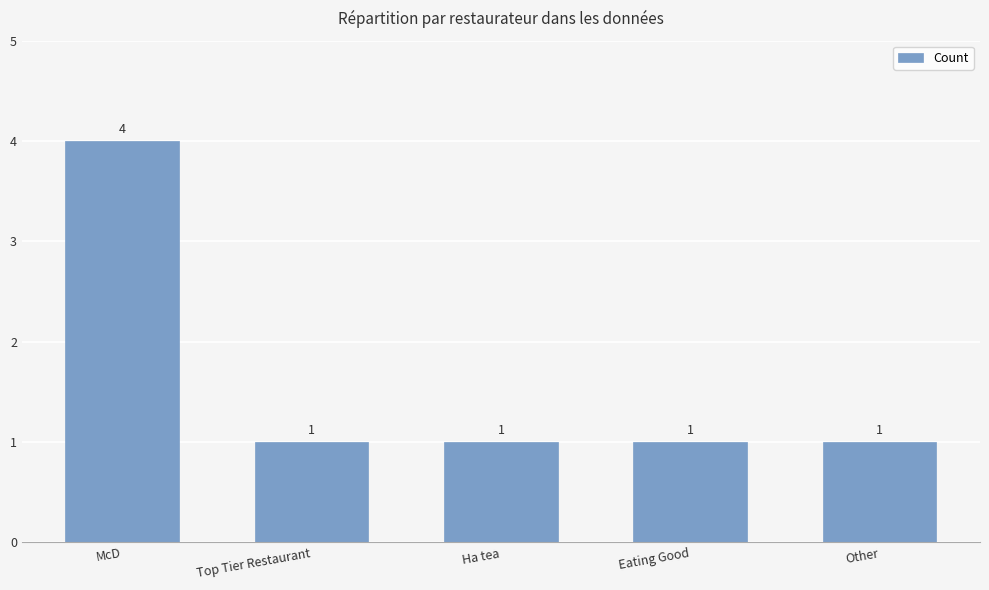

Reading left to right, transcribe all the data shown in this chart.

McD=4	Top Tier Restaurant=1	Ha tea=1	Eating Good=1	Other=1